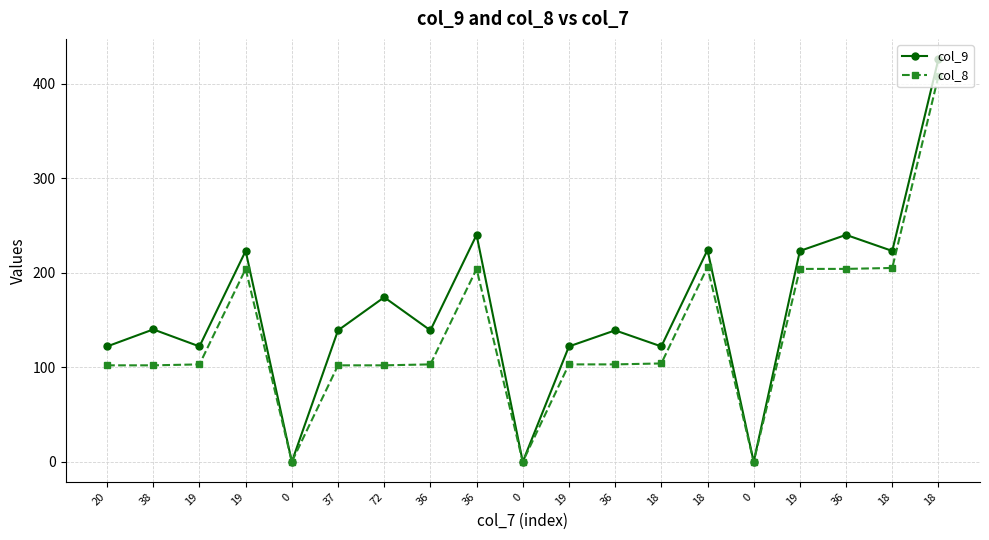

Between 0 and 20, which is larger?

20